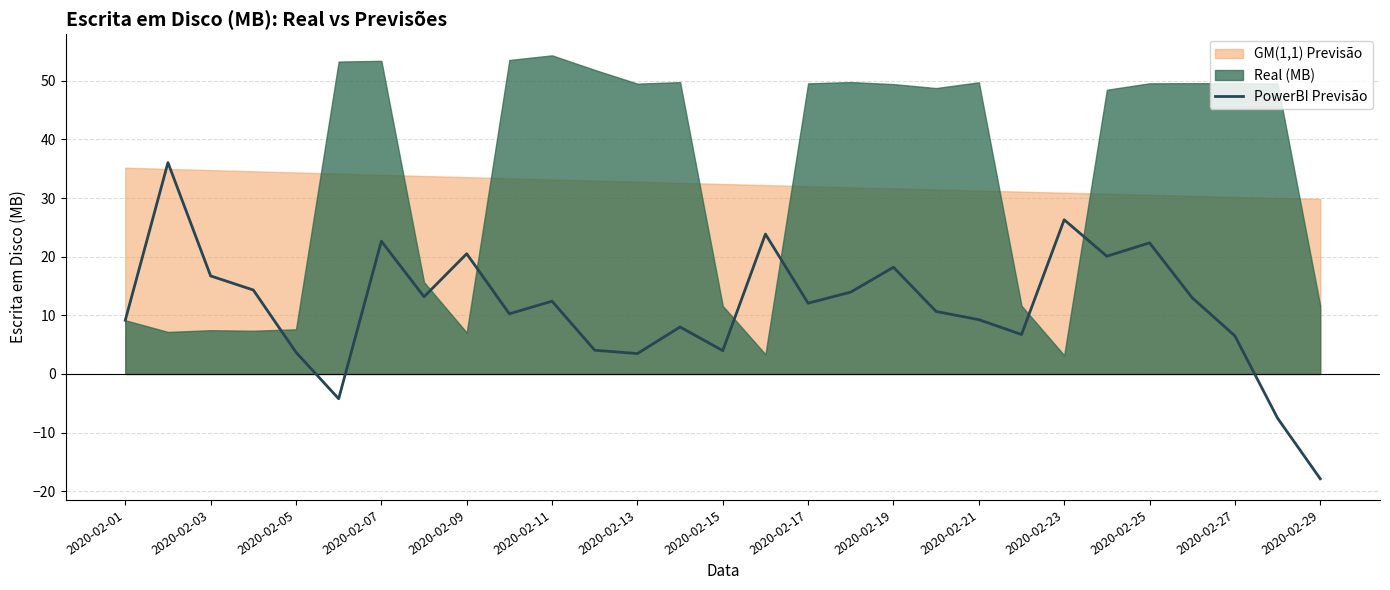

The value of PowerBI Previsão at 2020-02-25 is 7.9. True or false?

False